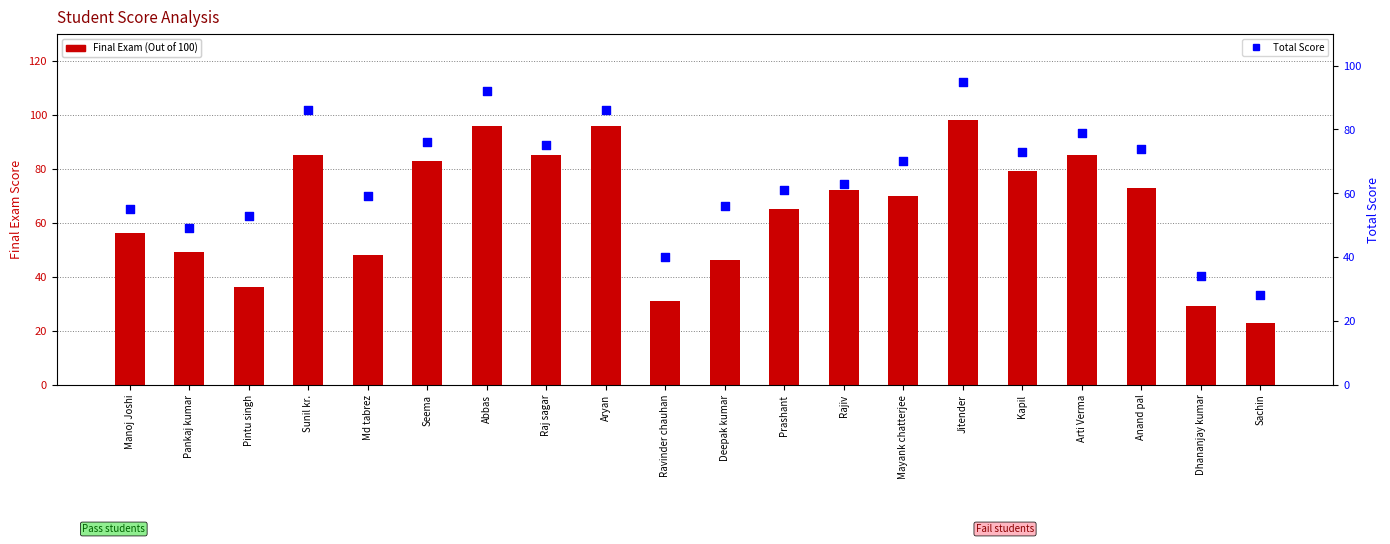

Which series has the largest Y range (max minus min)?

Final Exam (Out of 100)